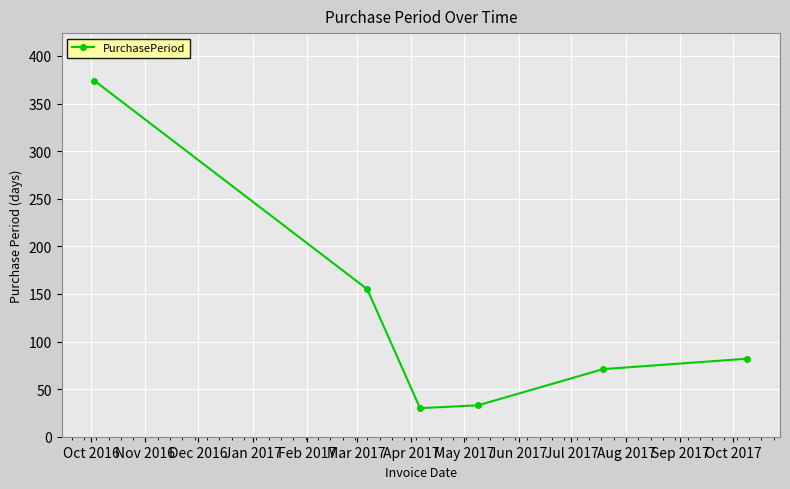

Reading left to right, list all the values displayed in this chart.

374	155	30	33	71	82